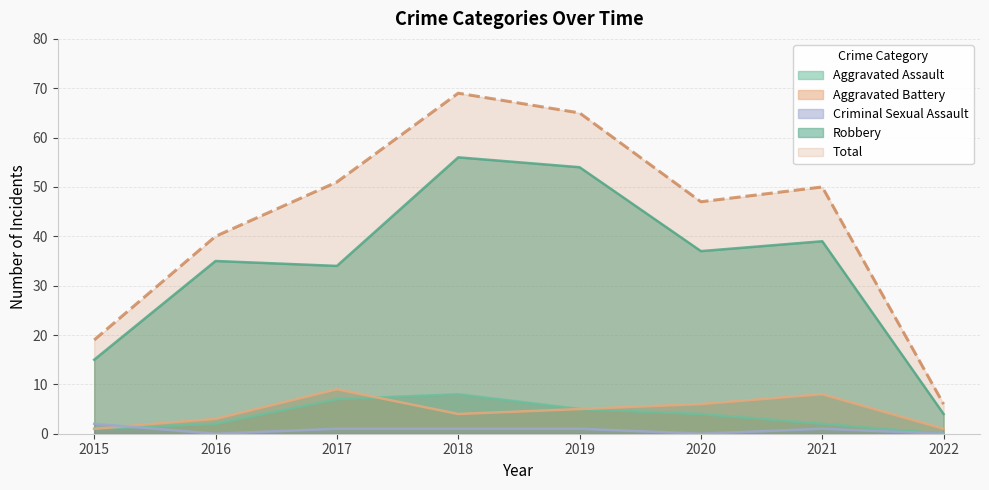

Which series has the largest range (max minus min)?

Total